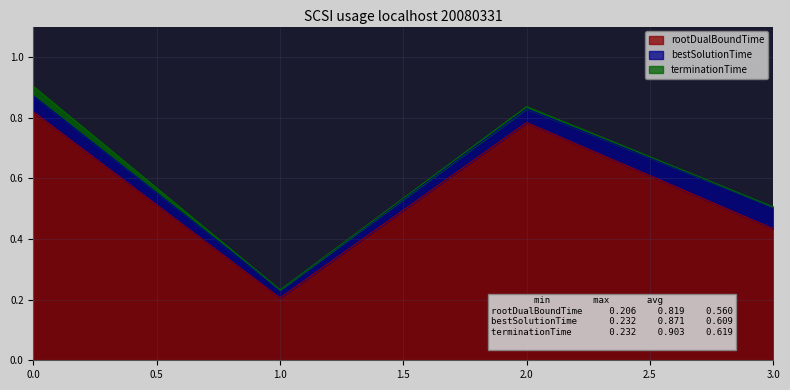

True or false: terminationTime and rootDualBoundTime cross at least once.

False